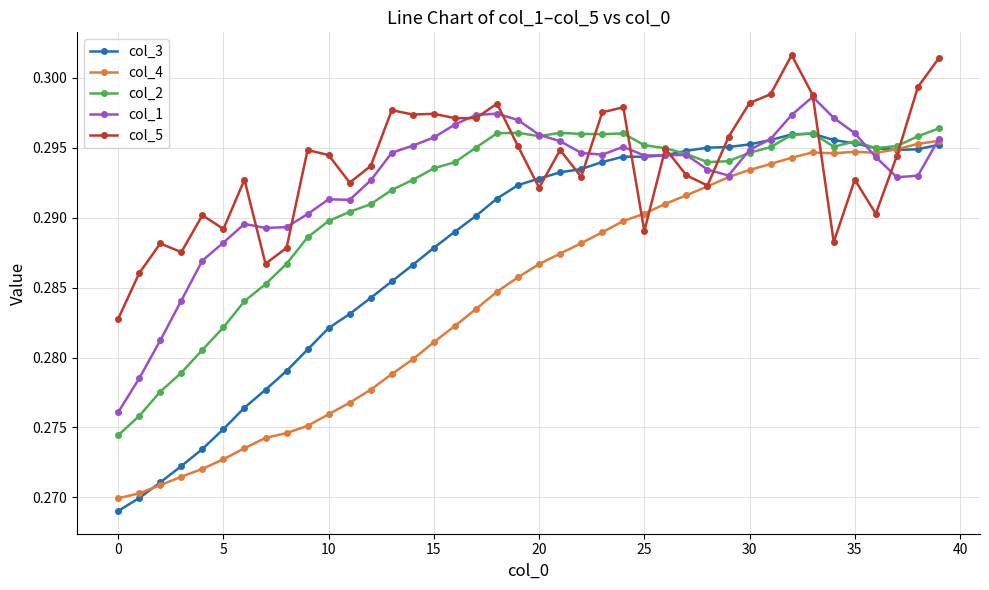

At how many categories does at least one series exceed 0?

40